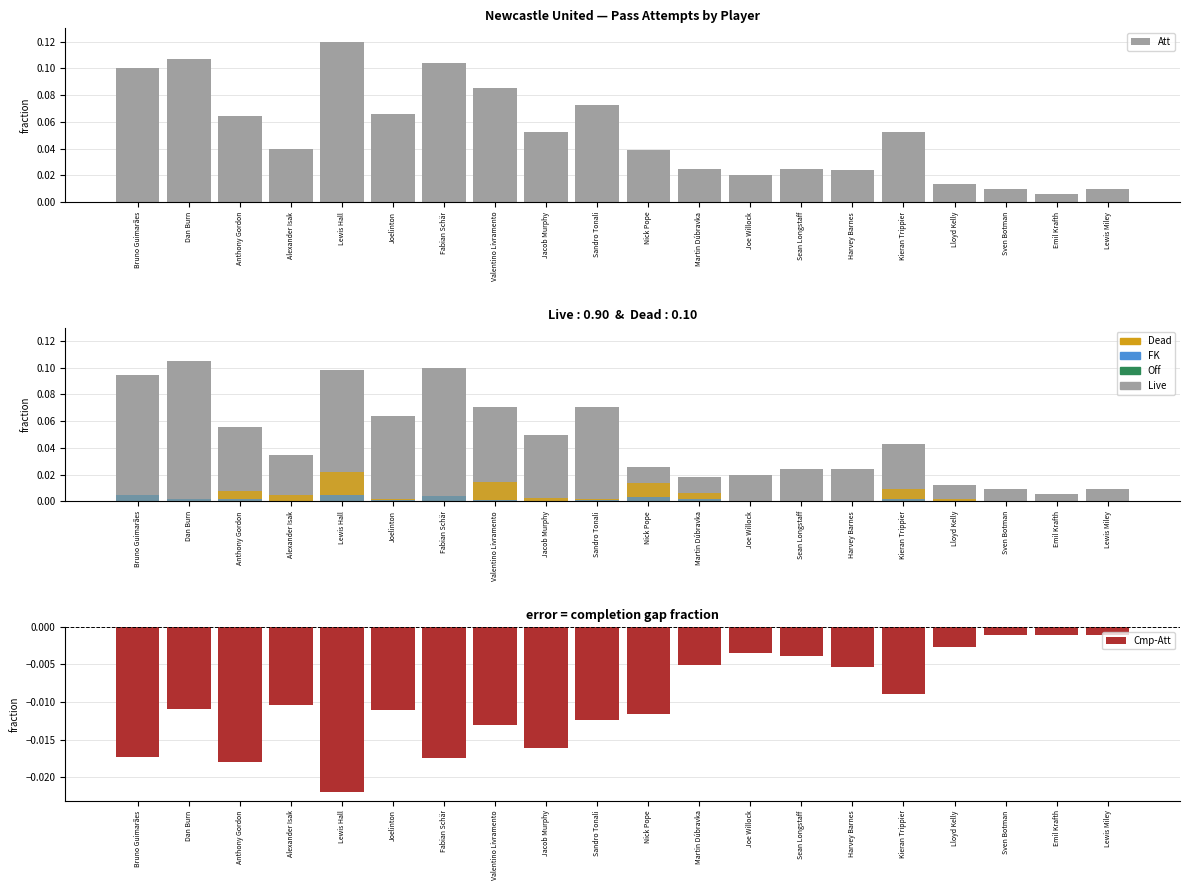

What are all the series names shown in the legend?

Att, Live, Dead, FK, Off, Cmp-Att